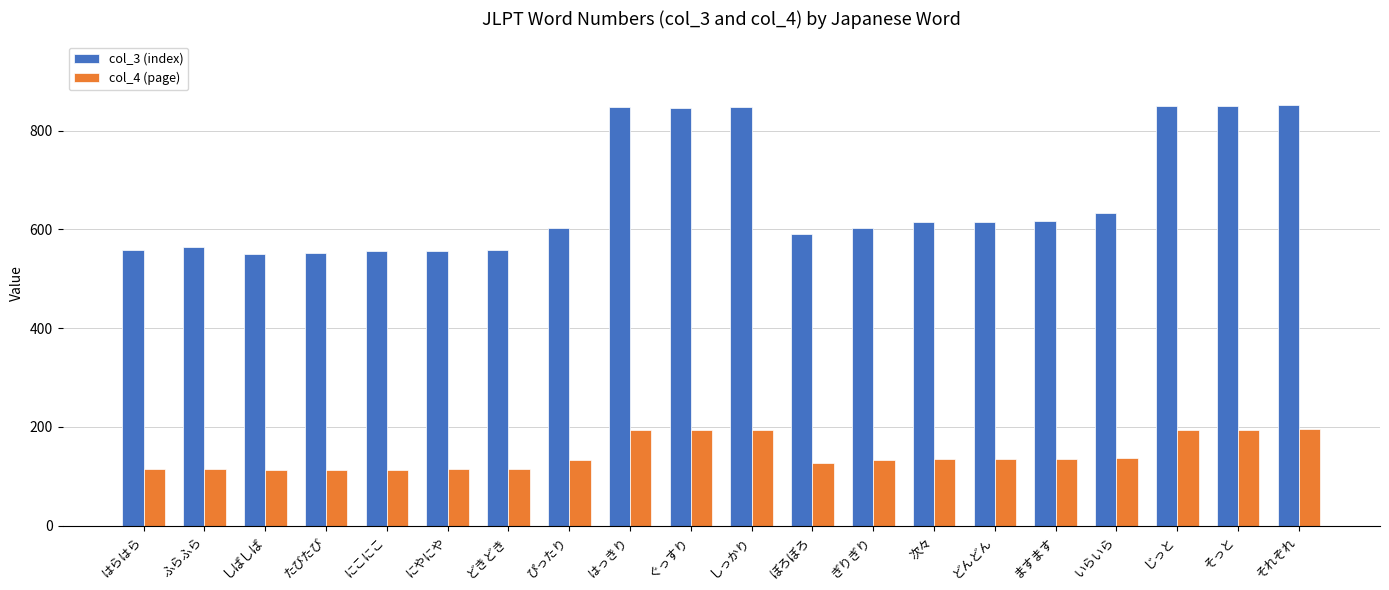

The value of col_4 (page) at ぴったり is 134. True or false?

True